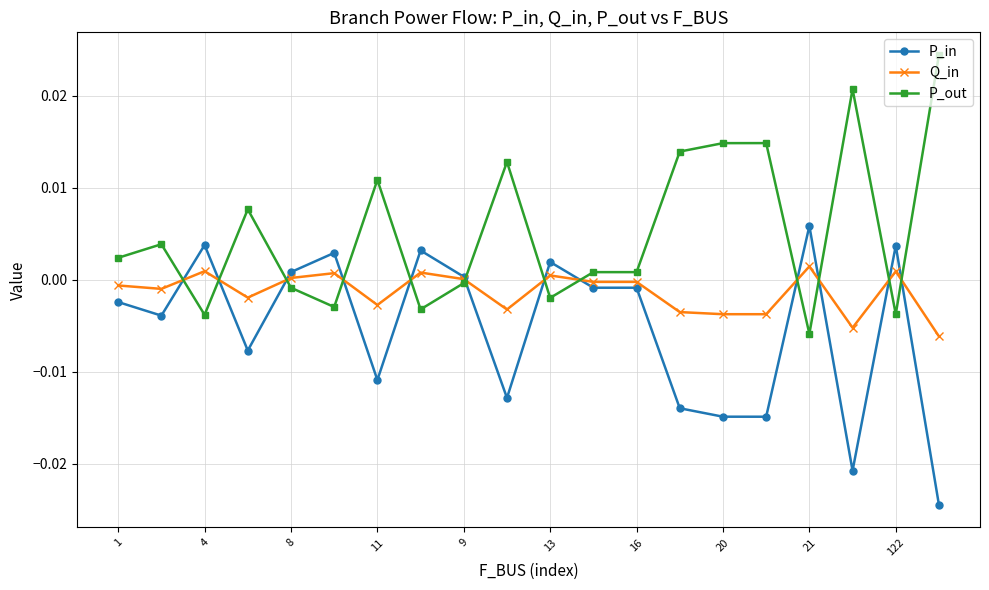

After their last crossing, which series has the higher values: P_in or P_out?

P_out